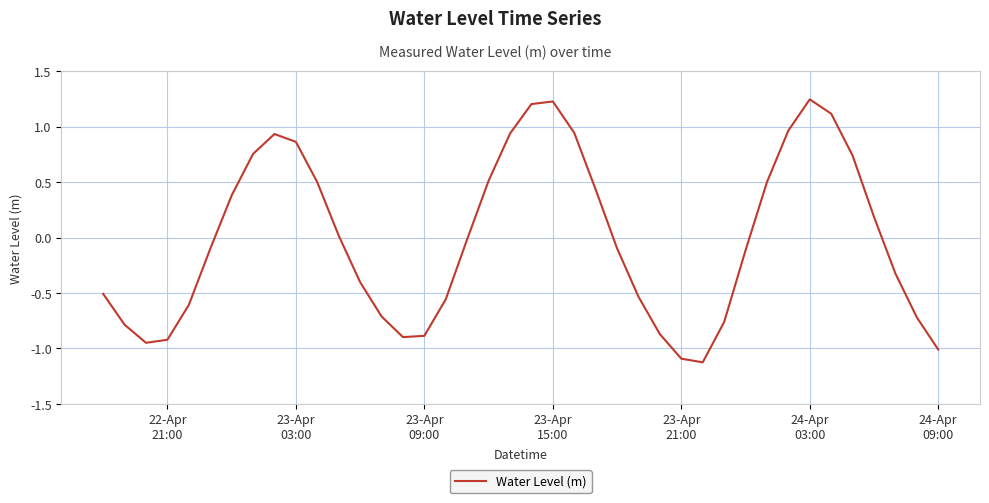

How many interior local peaks (higher than both neighbors) does the data have?

3